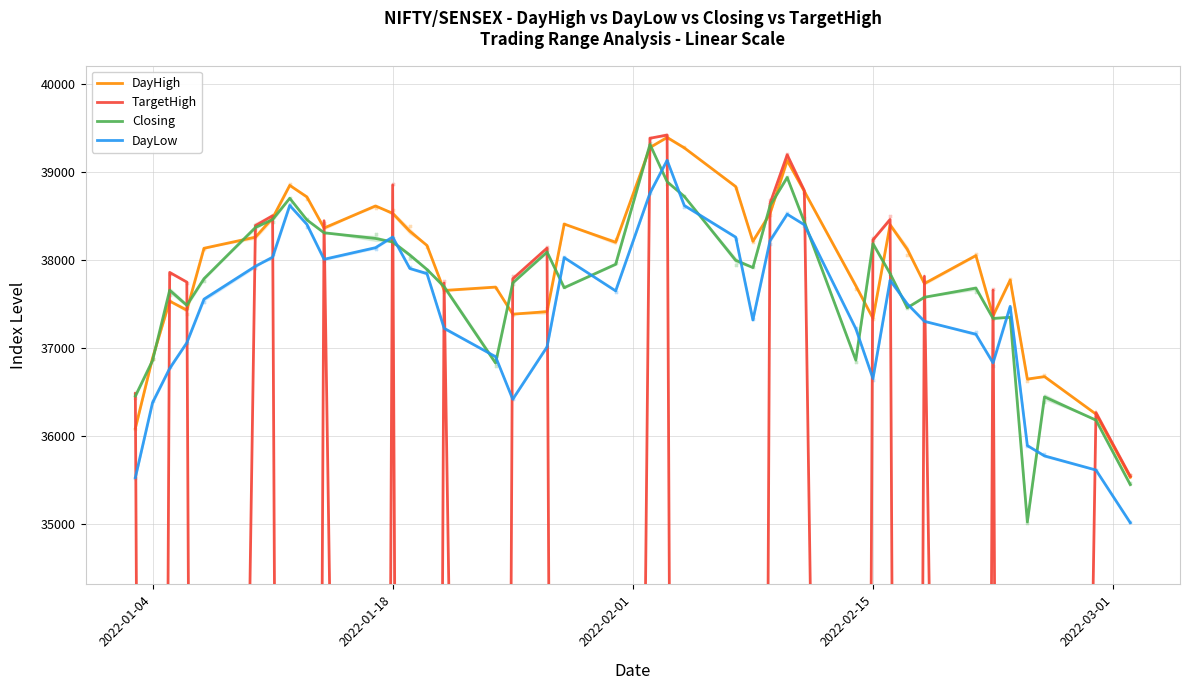

What are all the series names shown in the legend?

DayHigh, TargetHigh, Closing, DayLow